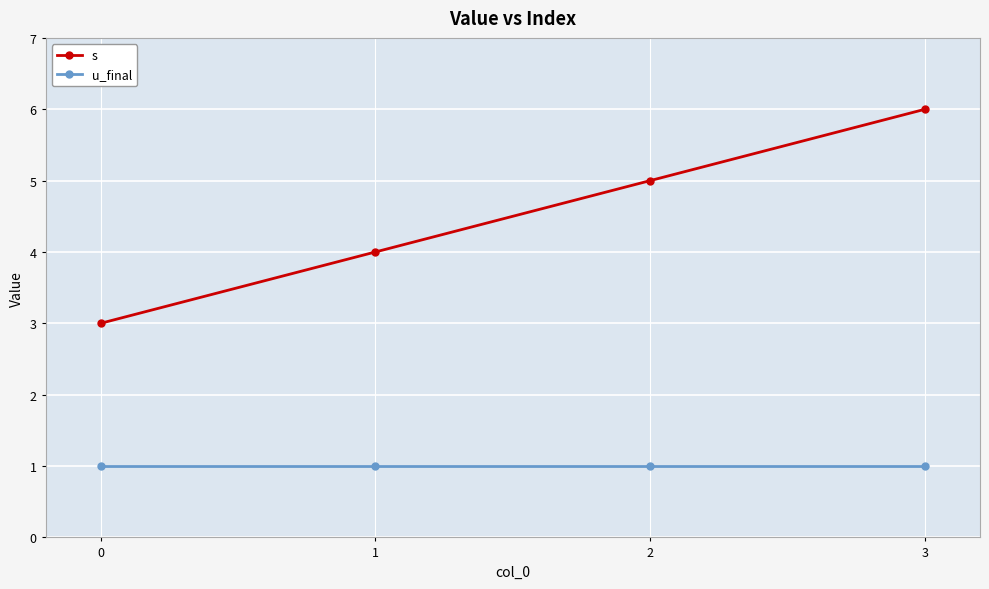

What is the spread (max minus min) of values at 2?

4